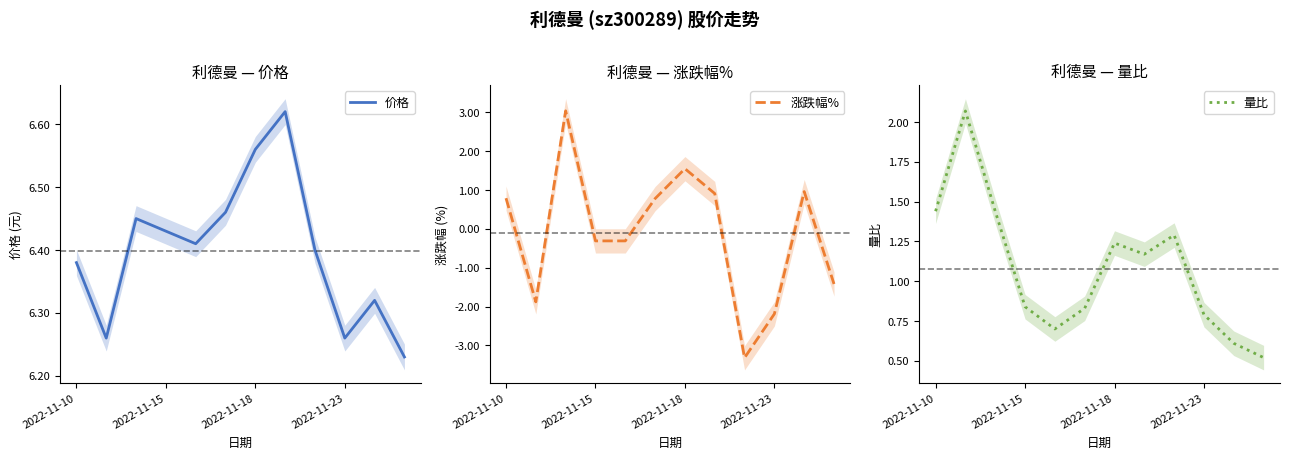

At 8, list the series in order from largest to smallest.

价格, 量比, 涨跌幅%